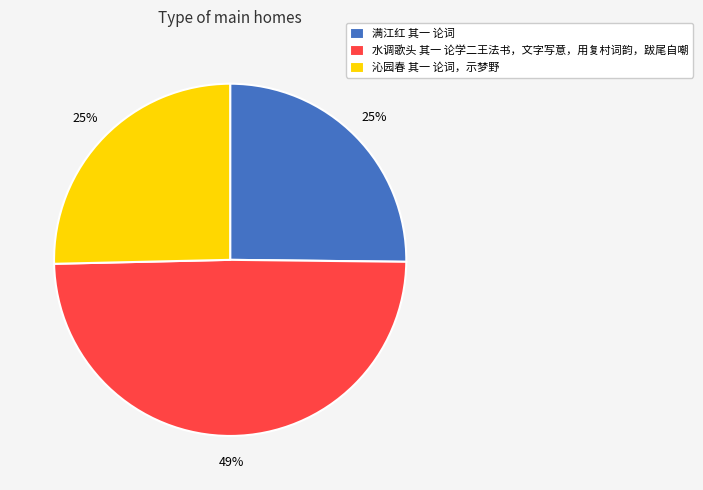

To the nearest percent, what is the difference between the largest and smallest slice percentages?

24%